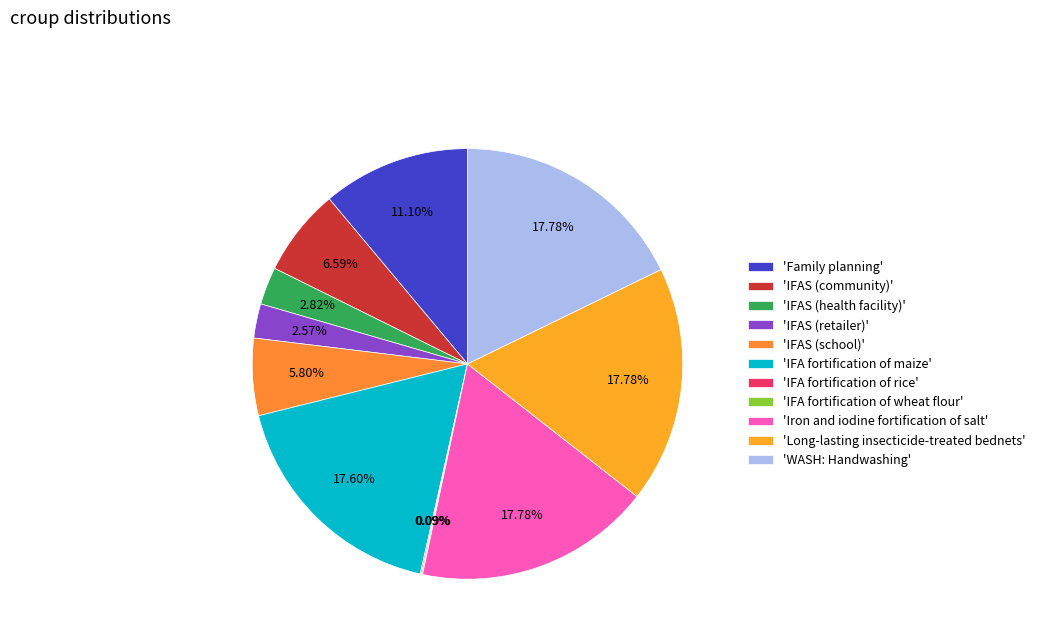

To the nearest percent, what is the average slice percentage?

9%